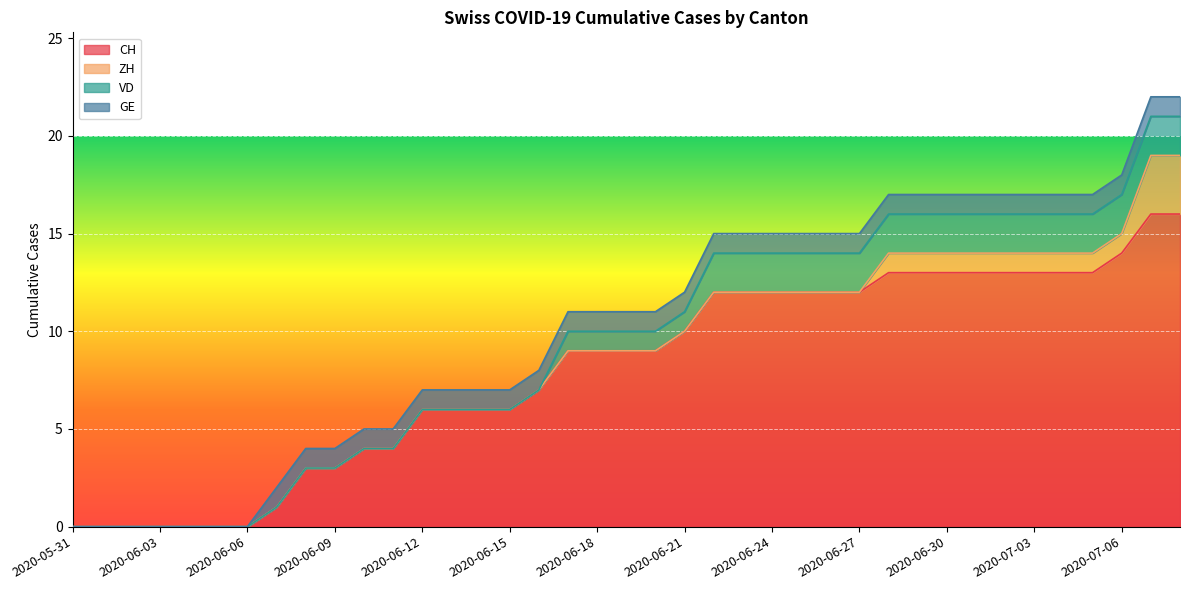

How many positive values does the CH series have?

32